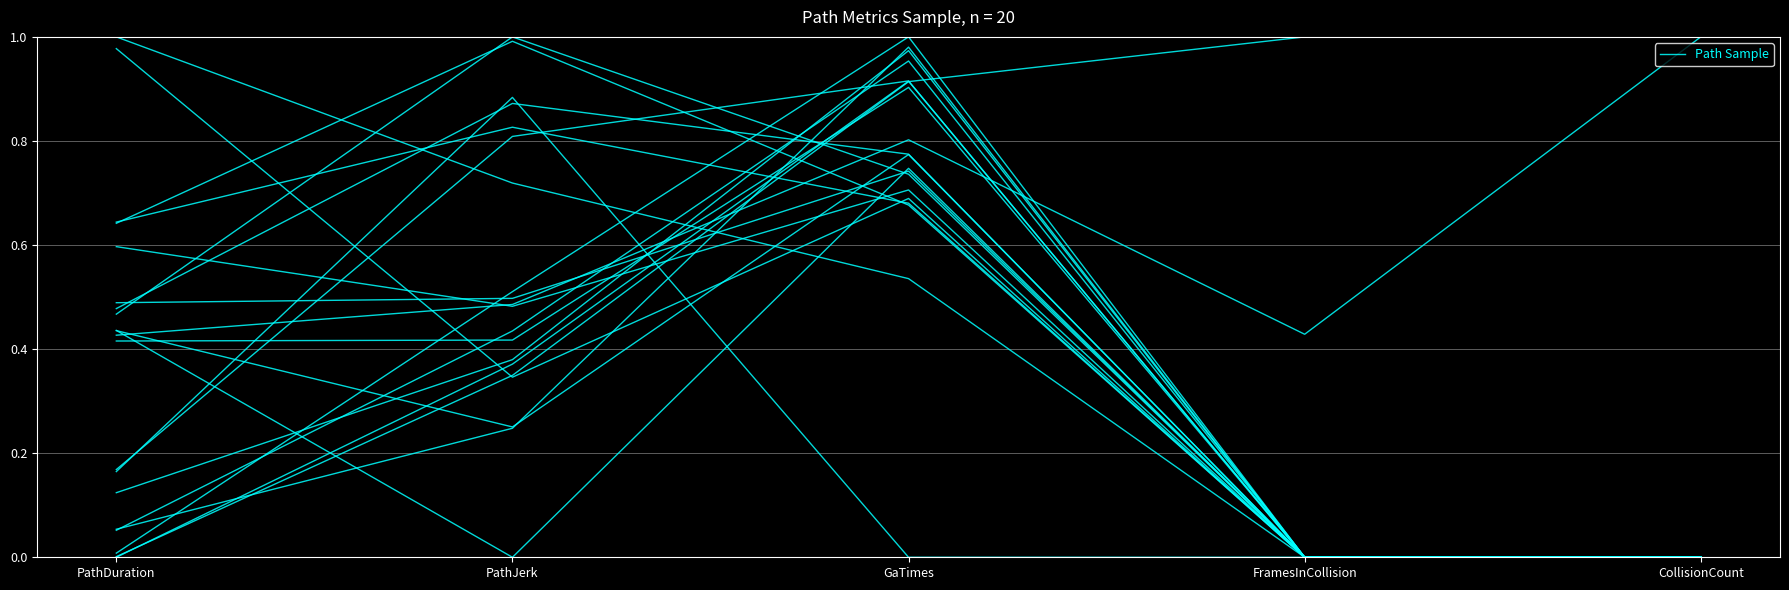

Which category has the highest value across all series?

PathJerk